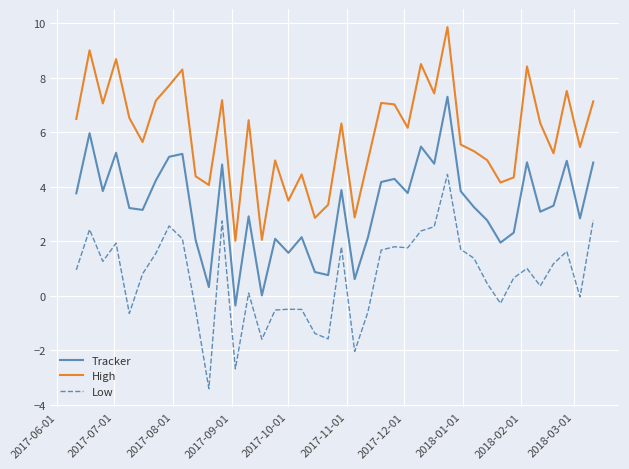

List the series in order of their overall mean, lowest first.

Low, Tracker, High